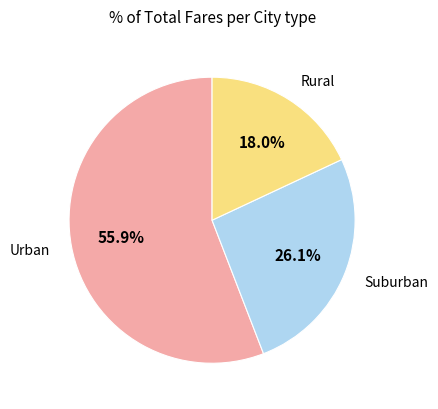

Does any single category account for the majority?

Yes